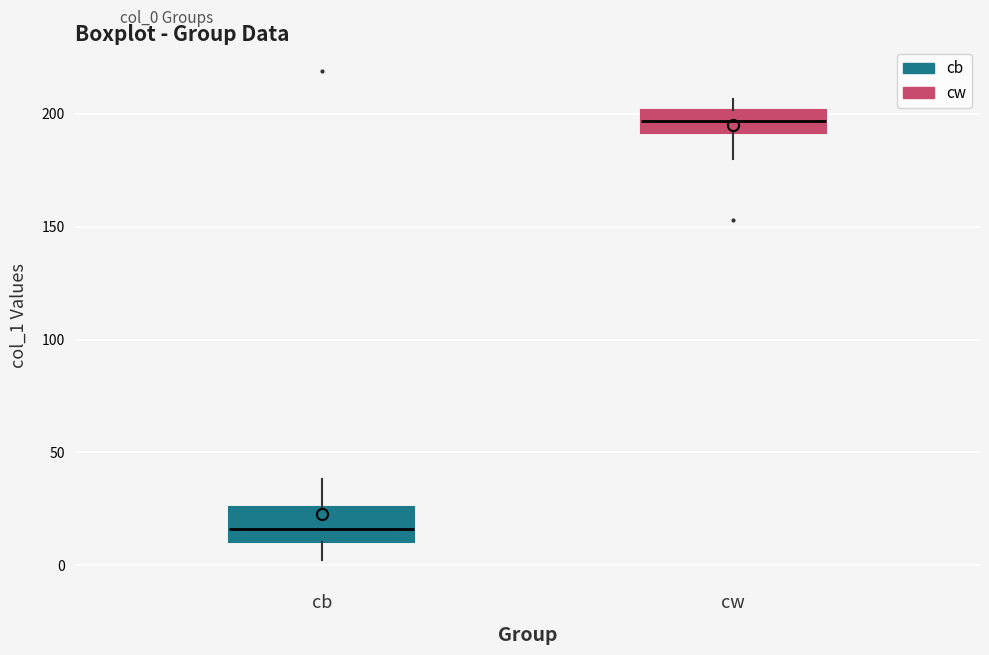

Comparing the boxes themselves (not the whiskers), which one is the tallest?

cb